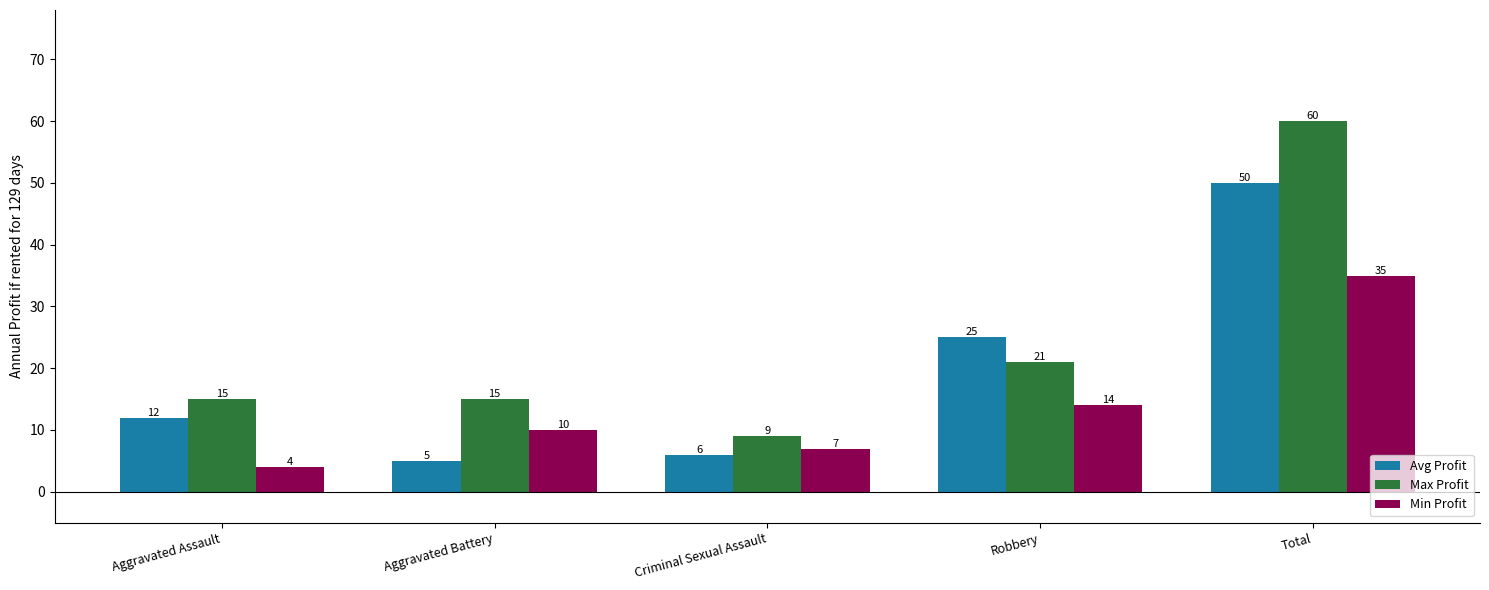

Reading left to right, what are all the values shown in this chart?

Avg Profit: Aggravated Assault=12	Aggravated Battery=5	Criminal Sexual Assault=6	Robbery=25	Total=50
Max Profit: Aggravated Assault=15	Aggravated Battery=15	Criminal Sexual Assault=9	Robbery=21	Total=60
Min Profit: Aggravated Assault=4	Aggravated Battery=10	Criminal Sexual Assault=7	Robbery=14	Total=35